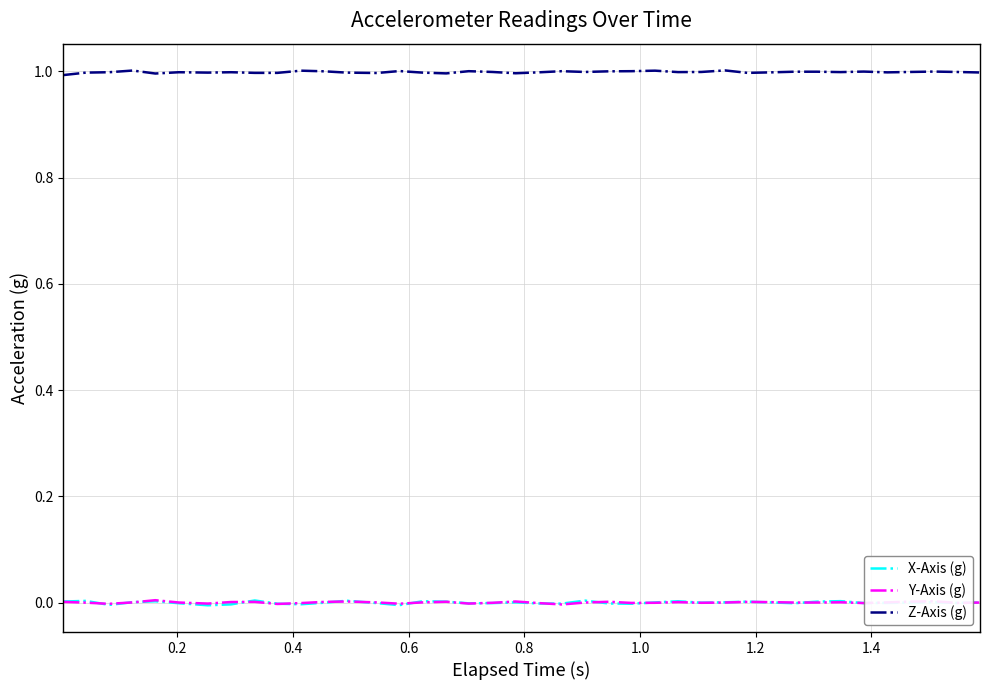

True or false: X-Axis (g) and Z-Axis (g) intersect in this chart.

False